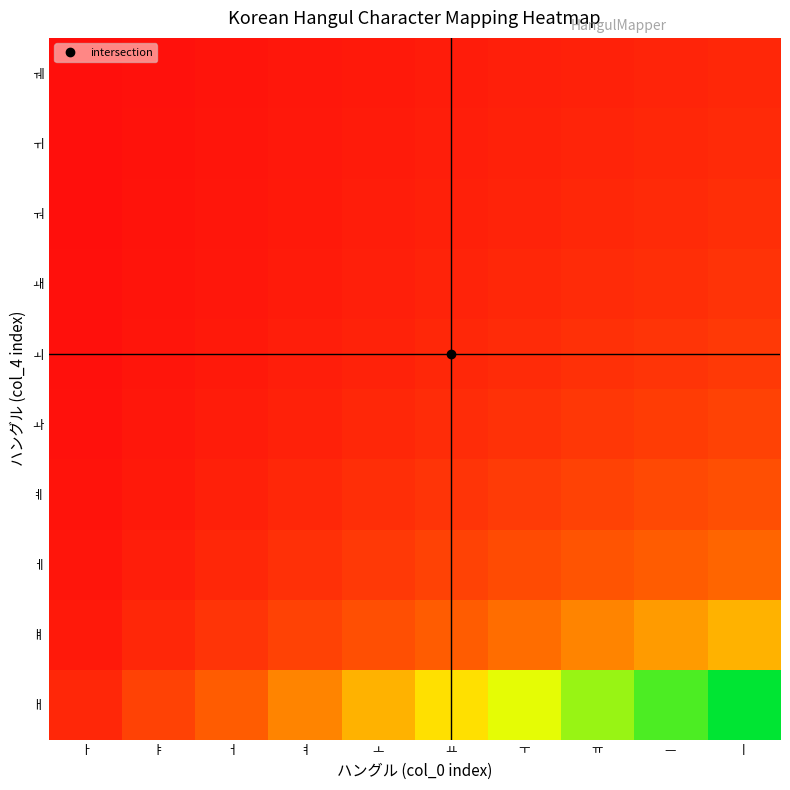

Reading left to right, what are all the values shown in this chart?

ㅐ: ㅏ=0.1	ㅑ=0.2	ㅓ=0.3	ㅕ=0.4	ㅗ=0.5	ㅛ=0.6	ㅜ=0.7	ㅠ=0.8	ㅡ=0.9	ㅣ=1.0
ㅒ: ㅏ=0.1	ㅑ=0.1	ㅓ=0.1	ㅕ=0.2	ㅗ=0.2	ㅛ=0.3	ㅜ=0.3	ㅠ=0.4	ㅡ=0.5	ㅣ=0.5
ㅔ: ㅏ=0.0	ㅑ=0.1	ㅓ=0.1	ㅕ=0.1	ㅗ=0.2	ㅛ=0.2	ㅜ=0.2	ㅠ=0.3	ㅡ=0.3	ㅣ=0.3
ㅖ: ㅏ=0.0	ㅑ=0.1	ㅓ=0.1	ㅕ=0.1	ㅗ=0.1	ㅛ=0.1	ㅜ=0.2	ㅠ=0.2	ㅡ=0.2	ㅣ=0.2
ㅘ: ㅏ=0.0	ㅑ=0.0	ㅓ=0.1	ㅕ=0.1	ㅗ=0.1	ㅛ=0.1	ㅜ=0.1	ㅠ=0.2	ㅡ=0.2	ㅣ=0.2
ㅚ: ㅏ=0.0	ㅑ=0.0	ㅓ=0.1	ㅕ=0.1	ㅗ=0.1	ㅛ=0.1	ㅜ=0.1	ㅠ=0.1	ㅡ=0.1	ㅣ=0.2
ㅙ: ㅏ=0.0	ㅑ=0.0	ㅓ=0.0	ㅕ=0.1	ㅗ=0.1	ㅛ=0.1	ㅜ=0.1	ㅠ=0.1	ㅡ=0.1	ㅣ=0.1
ㅝ: ㅏ=0.0	ㅑ=0.0	ㅓ=0.0	ㅕ=0.1	ㅗ=0.1	ㅛ=0.1	ㅜ=0.1	ㅠ=0.1	ㅡ=0.1	ㅣ=0.1
ㅟ: ㅏ=0.0	ㅑ=0.0	ㅓ=0.0	ㅕ=0.0	ㅗ=0.1	ㅛ=0.1	ㅜ=0.1	ㅠ=0.1	ㅡ=0.1	ㅣ=0.1
ㅞ: ㅏ=0.0	ㅑ=0.0	ㅓ=0.0	ㅕ=0.0	ㅗ=0.1	ㅛ=0.1	ㅜ=0.1	ㅠ=0.1	ㅡ=0.1	ㅣ=0.1